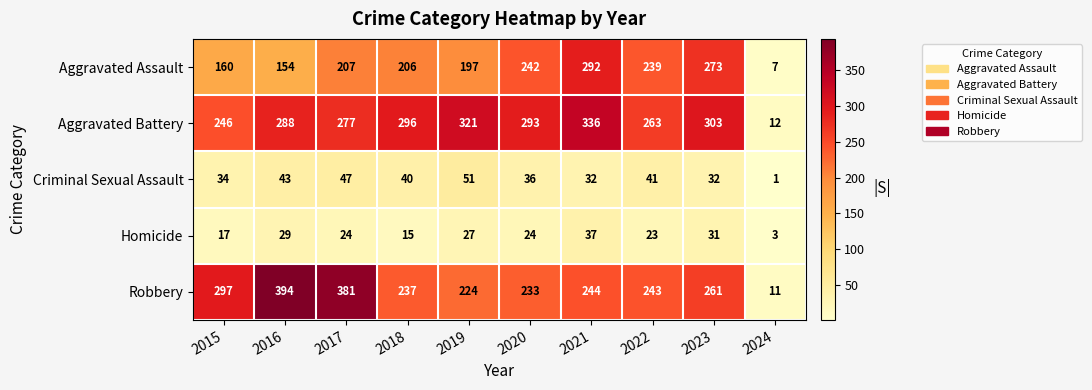

Which category has the highest value across all series?

2016